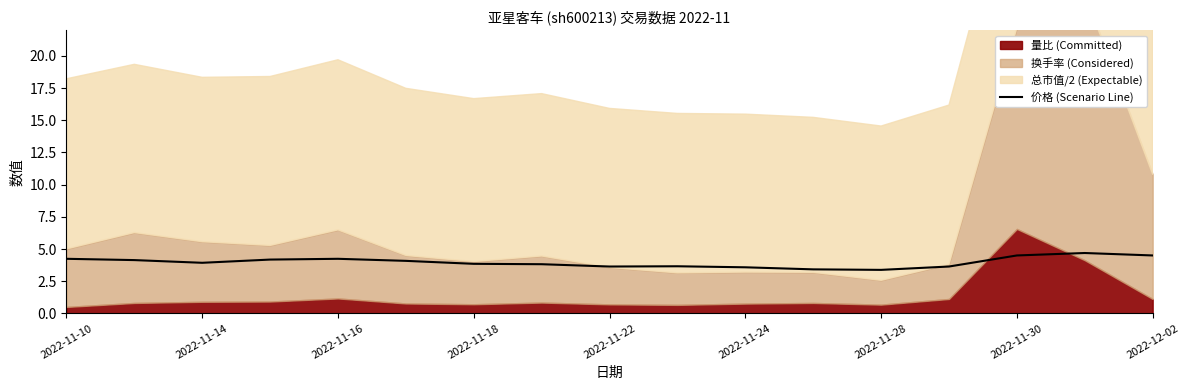

How many interior local peaks (higher than both neighbors) does the data have?

3